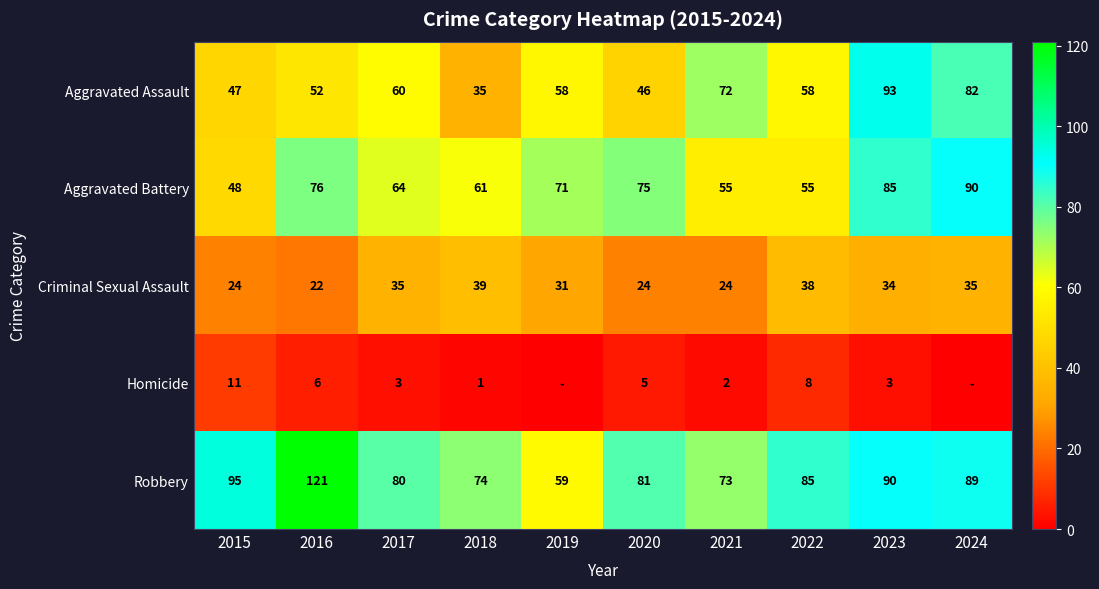

At how many categories does at least one series exceed 54?

10